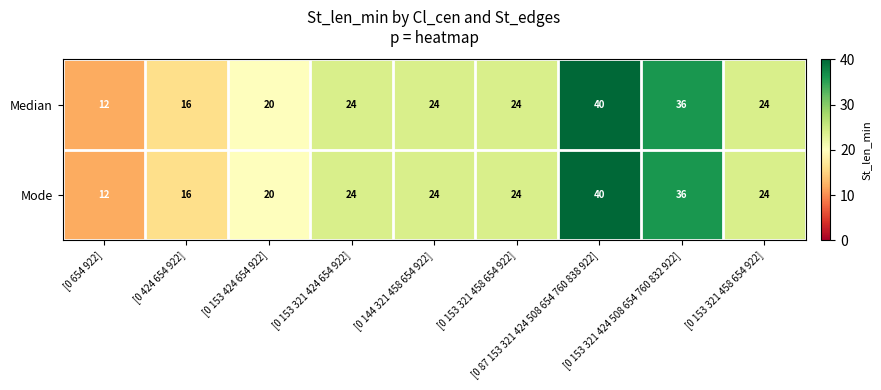

Which series has the largest total across all categories?

Median